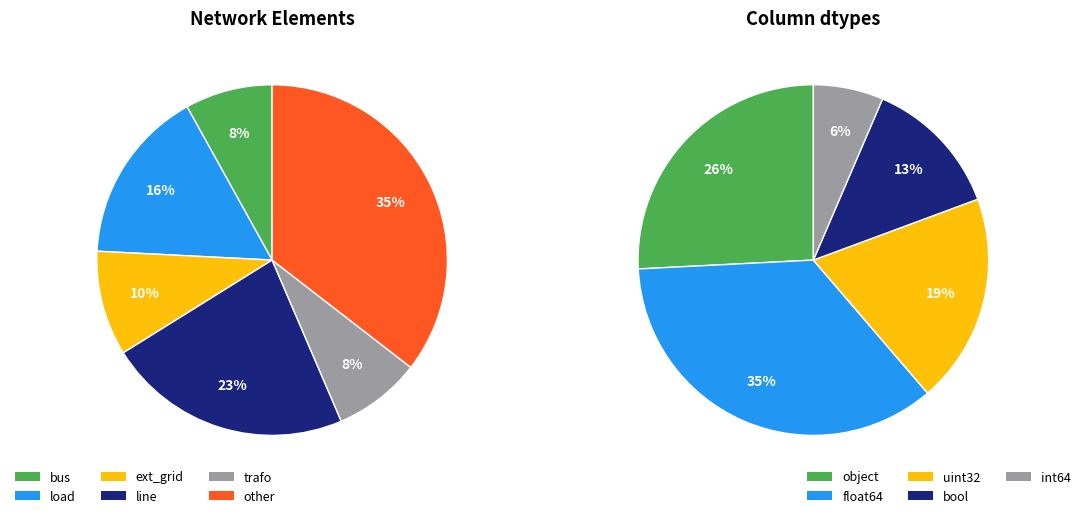

True or false: load accounts for 26% of the total.

False